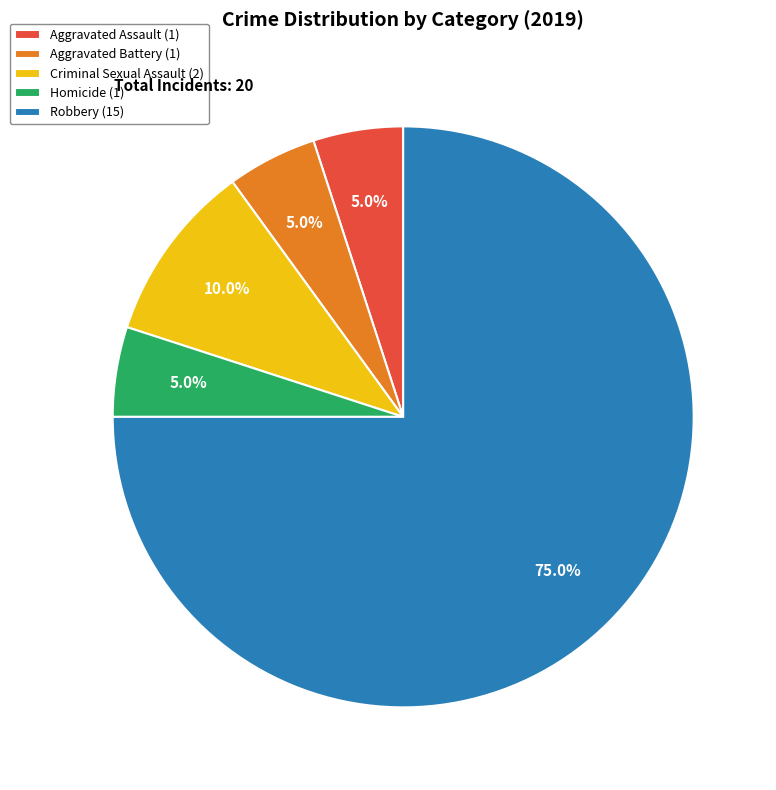

What percentage is NOT represented by Robbery?

25.0%